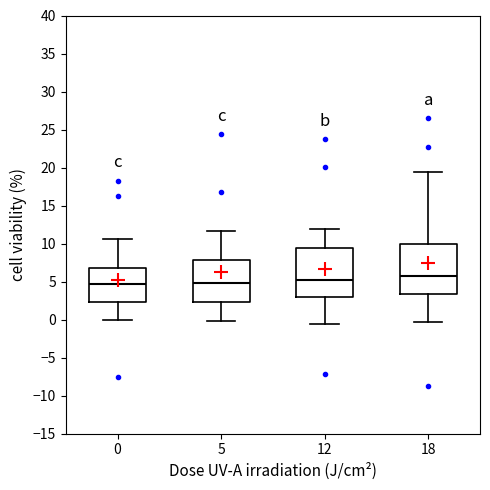

Reading left to right, read every box against the y-axis: the position of its median line, the range the box covers, and the ends of its whiskers. The values are not printed on the chart, so give them approximately, as read against the axis.

0: median 4.5, box 2.5 to 6.5, whiskers 0.0 to 10.5
5: median 5.0, box 2.5 to 8.0, whiskers 0.0 to 11.5
12: median 5.0, box 3.0 to 9.5, whiskers -0.5 to 12.0
18: median 5.5, box 3.5 to 10.0, whiskers -0.5 to 19.5